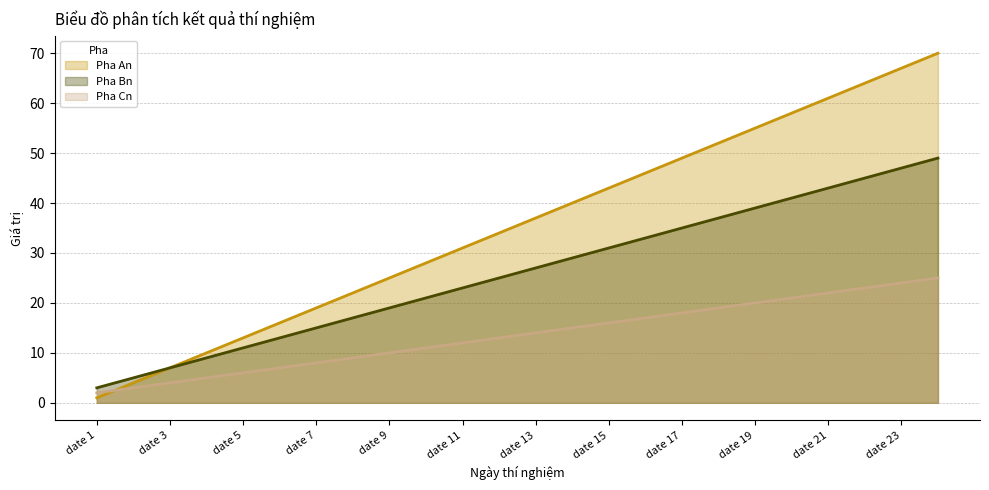

Does the chart have visible grid lines?

Yes